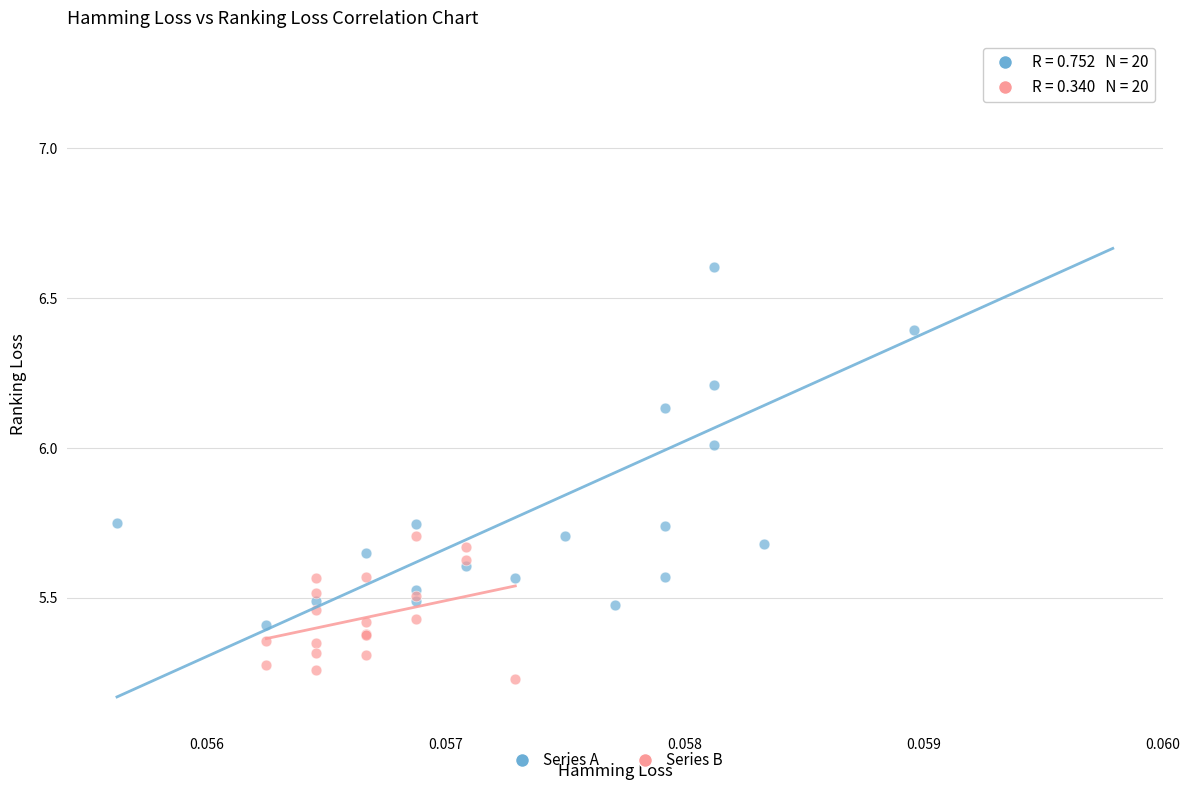

Which series reaches the maximum Y coordinate?

Series A